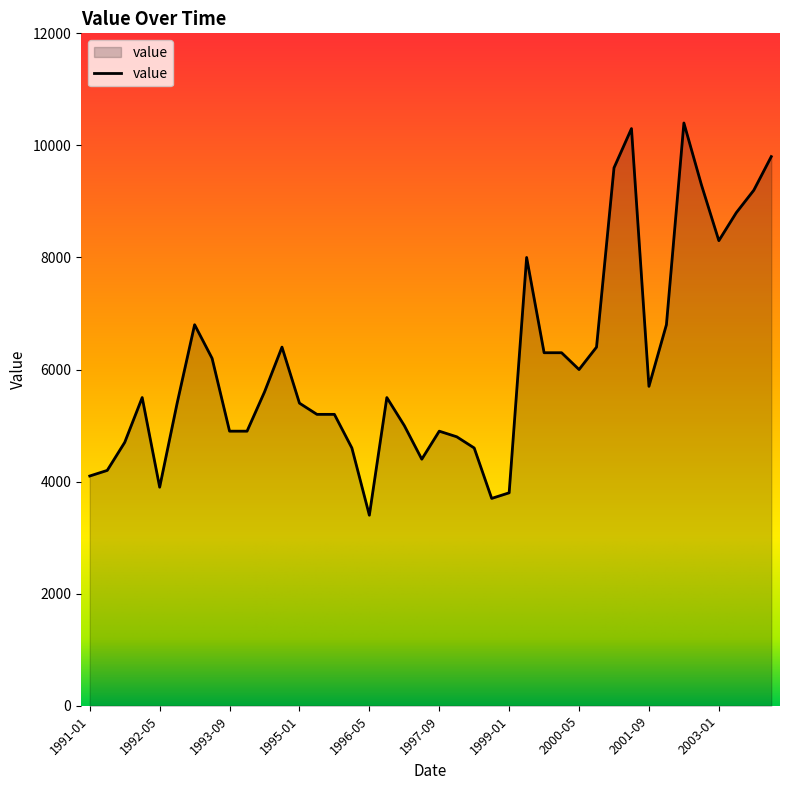

What is the difference between the maximum and minimum values?

7000